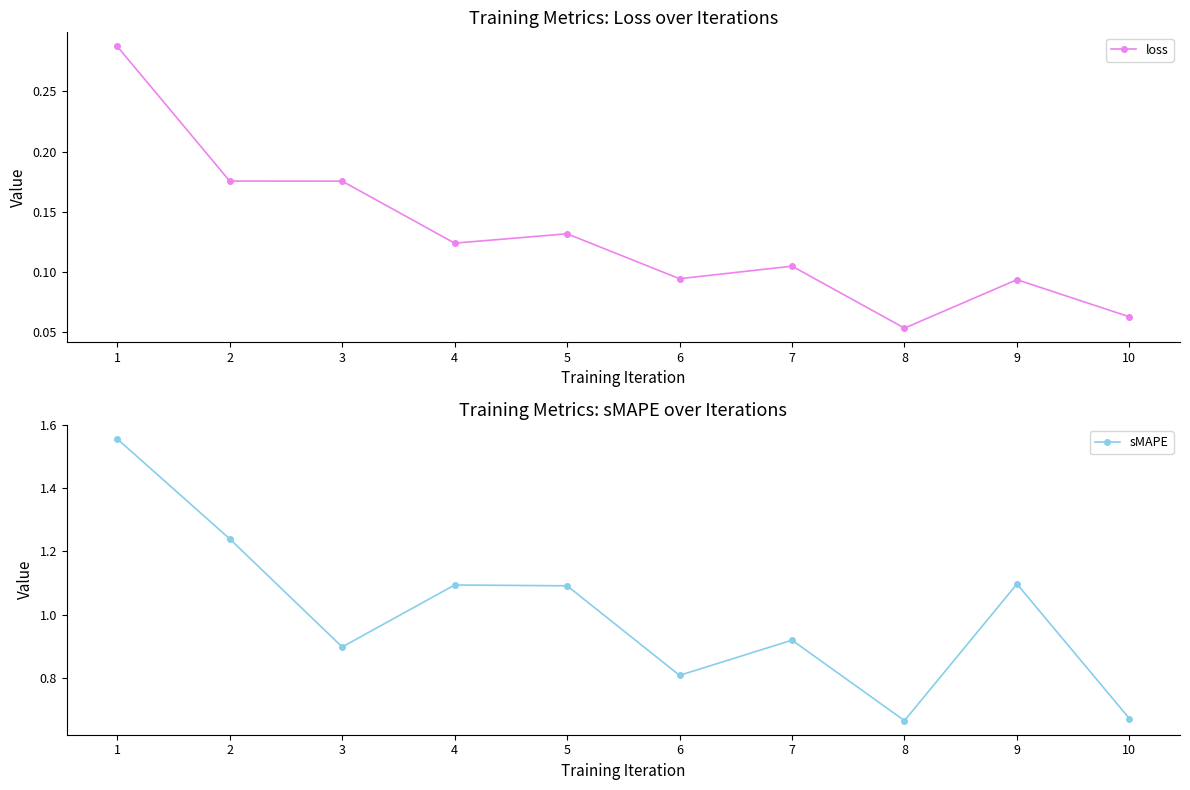

Count the loss values in the range 0 to 1.

10